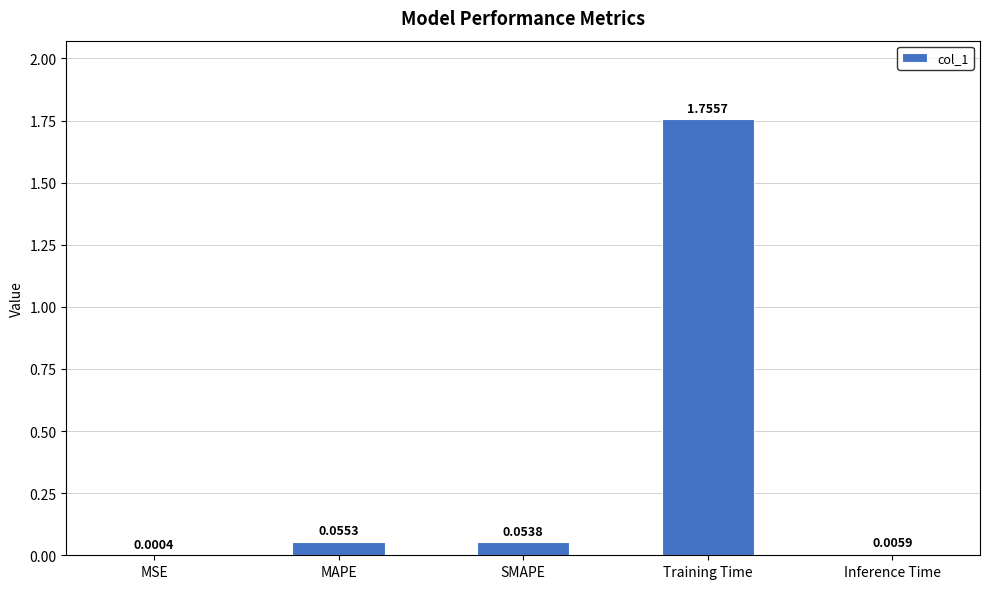

Which has a higher value, SMAPE or MSE?

SMAPE